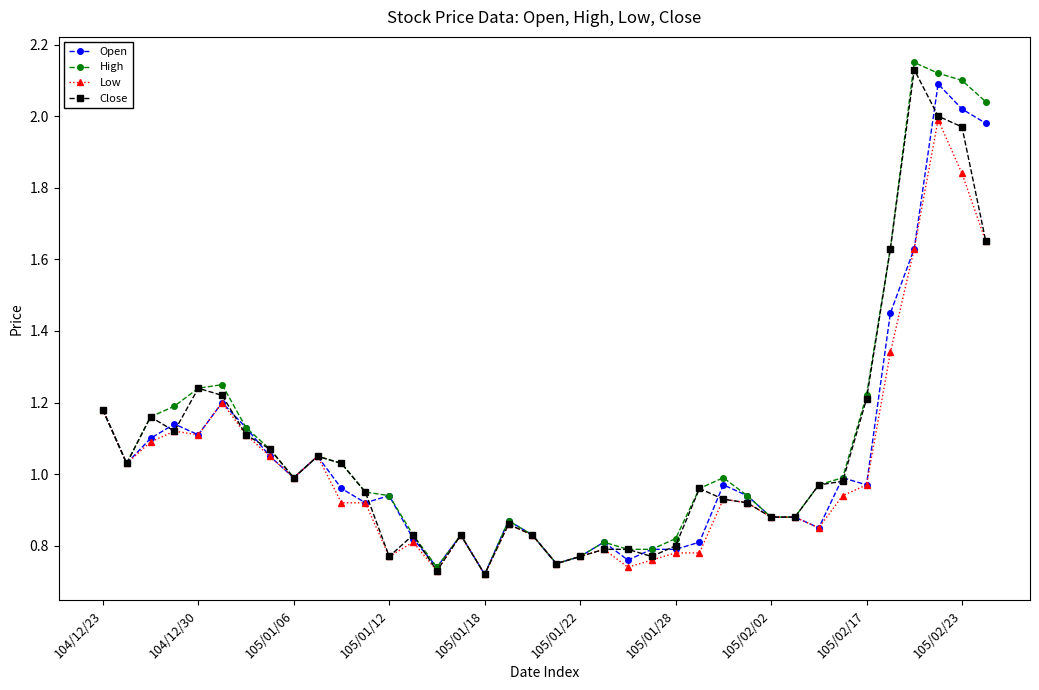

Which series has the widest spread of values?

High